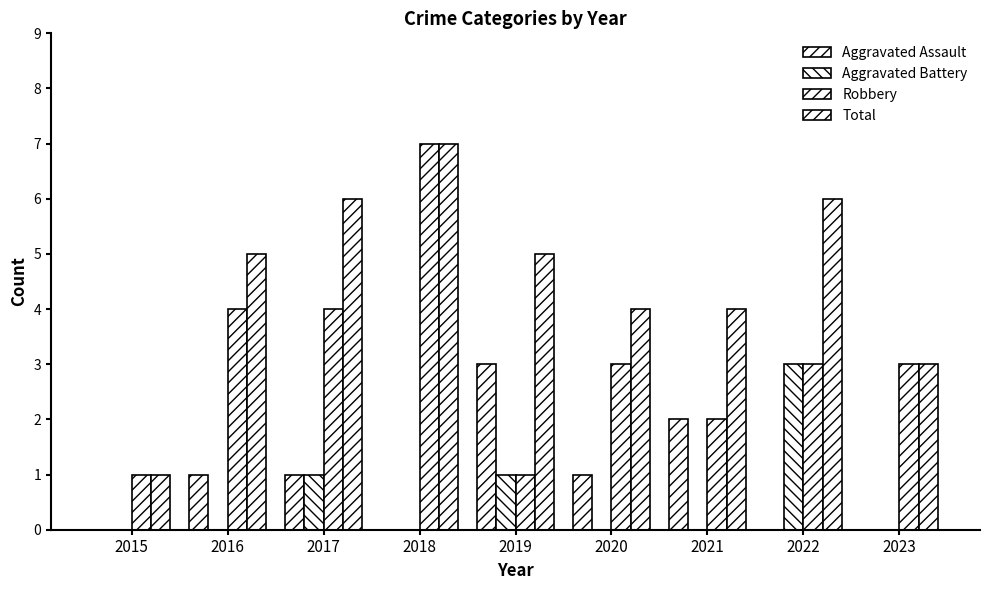

Is it true that Total equals 3 at 2019?

False